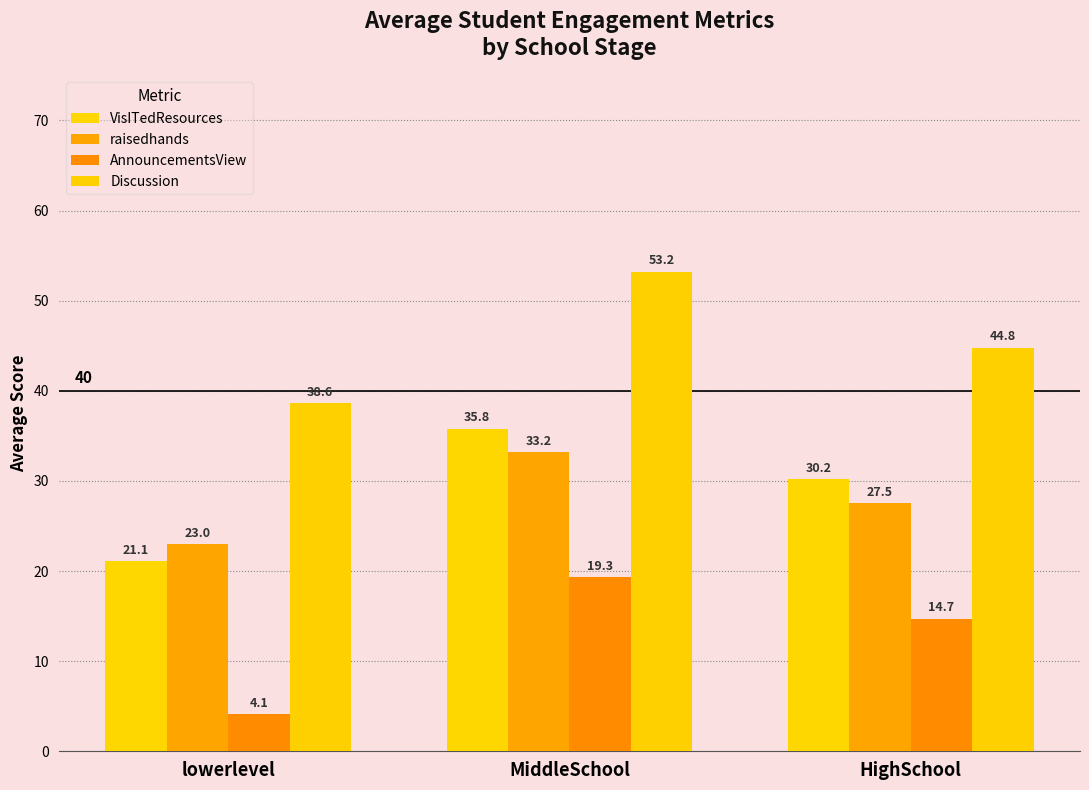

Rank the series at lowerlevel from highest to lowest value.

Discussion, raisedhands, VisITedResources, AnnouncementsView